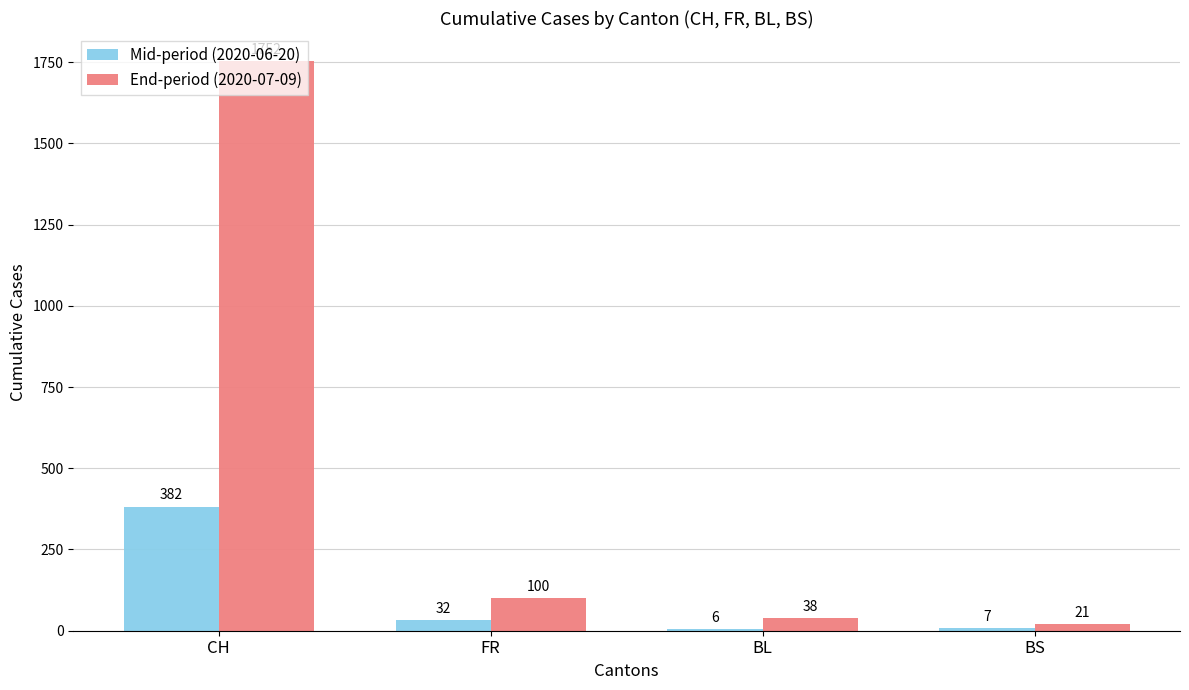

What is the spread (max minus min) of values at CH?

1370